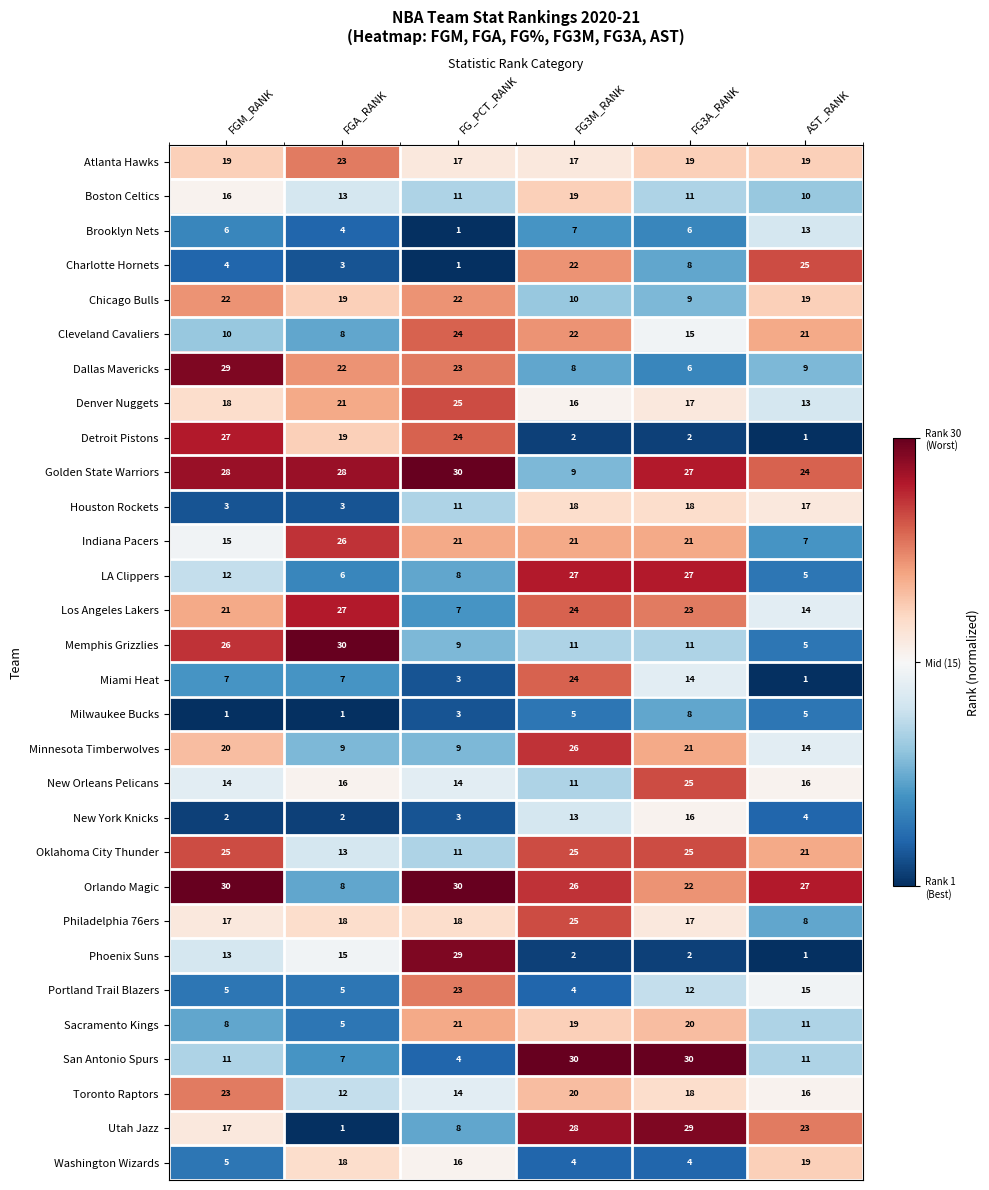

Count the Boston Celtics values in the range 11 to 16.

4